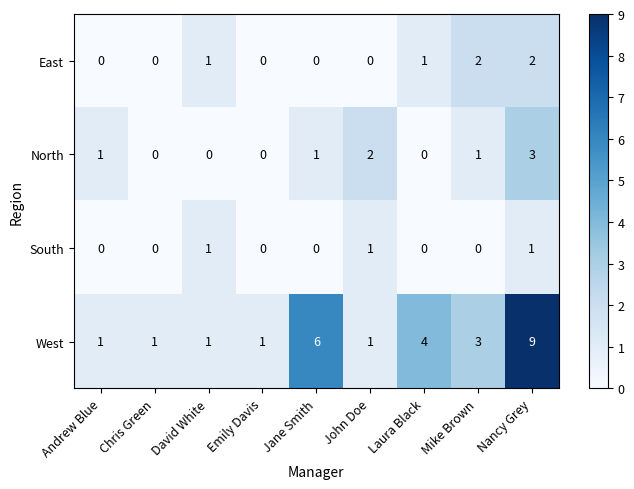

What is the maximum value shown in the chart?

9